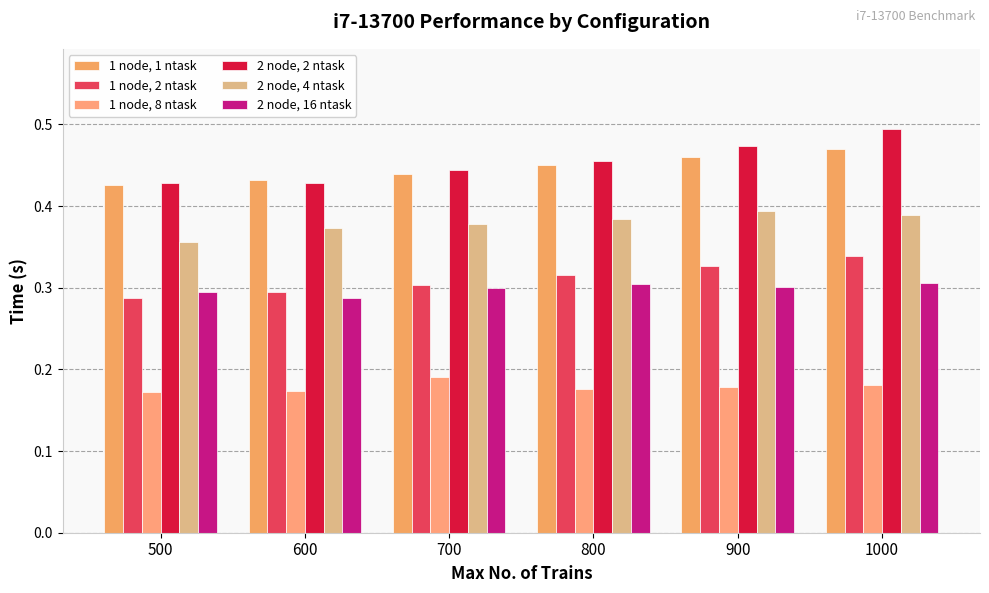

What is the maximum value for 1 node, 8 ntask?

0.2